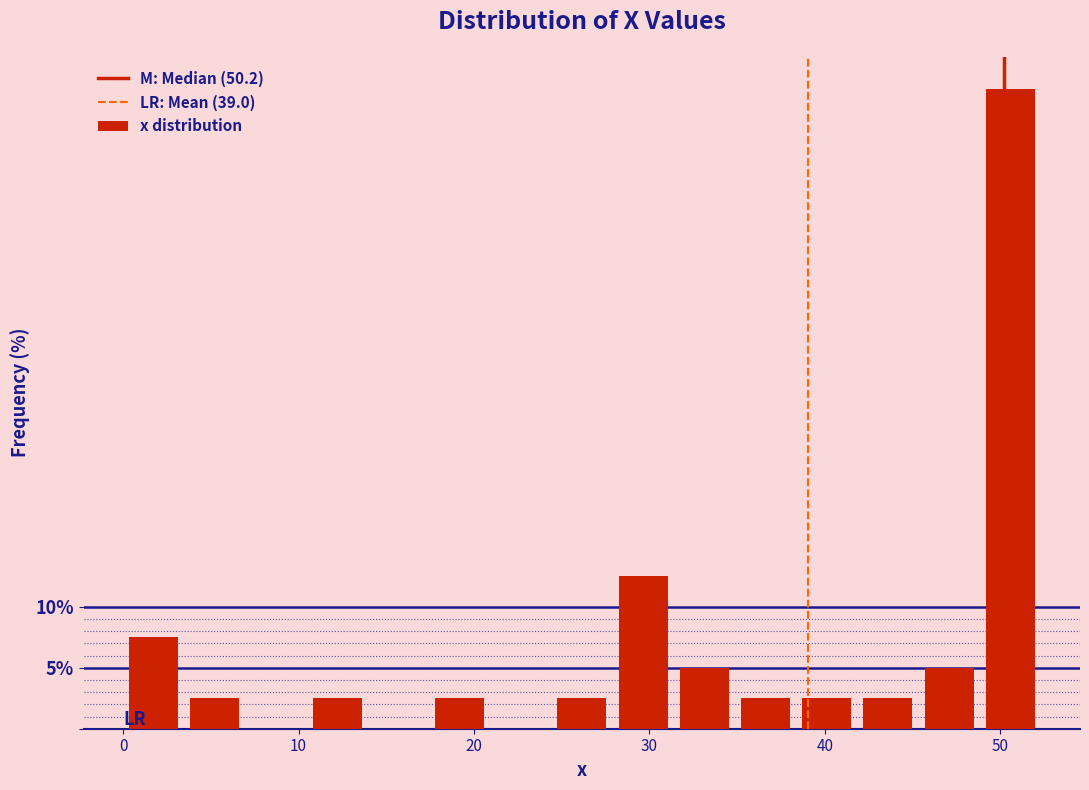

Around what value on the x-axis is the tallest bar? Give the approximate position of its centre, as read against the axis.

51